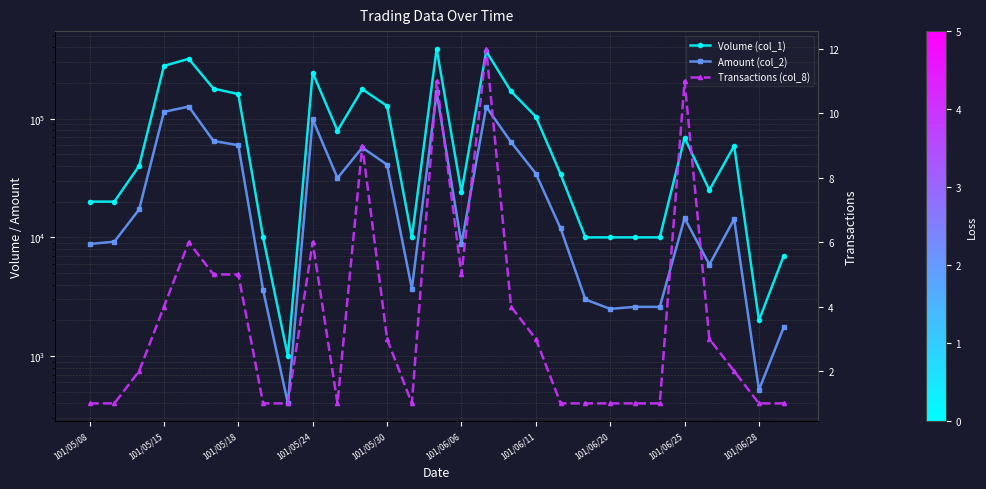

What is the spread (max minus min) of values at 19?

33999